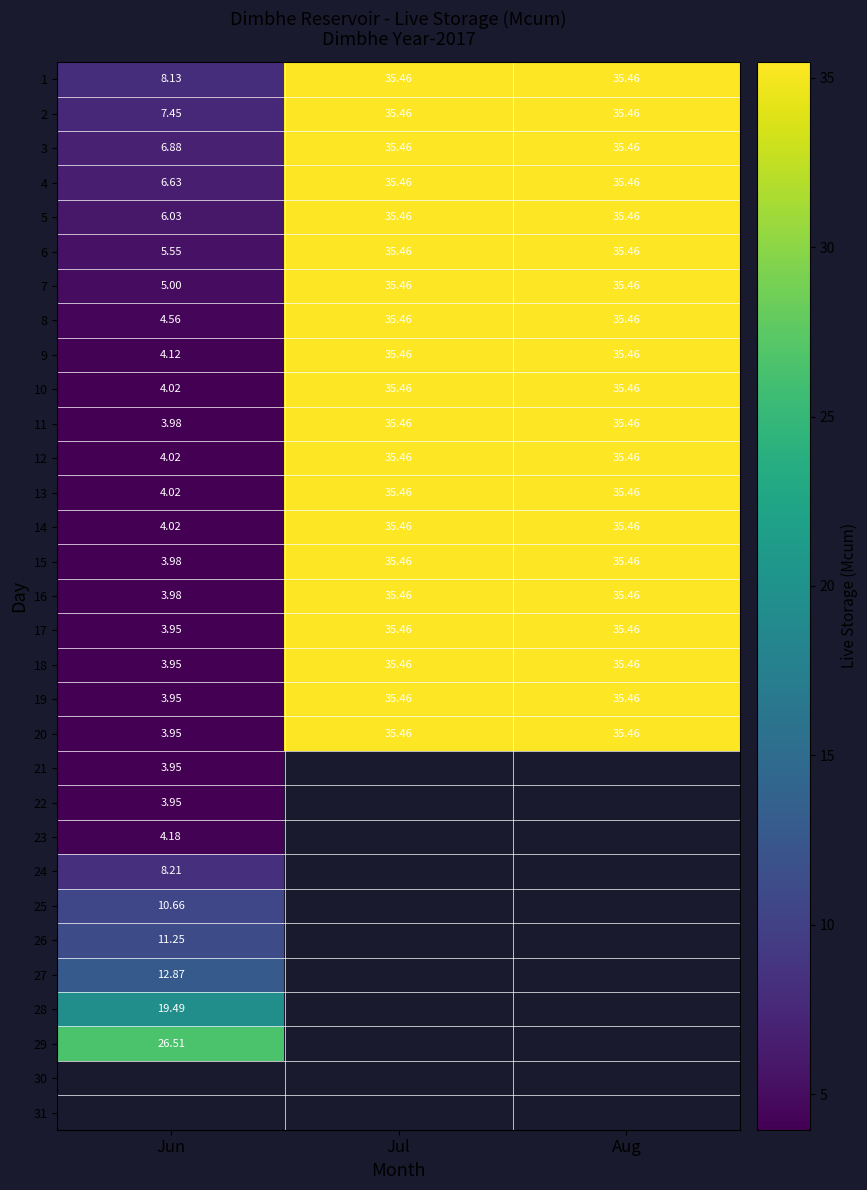

Which category has the lowest value in the 5 series?

Jun